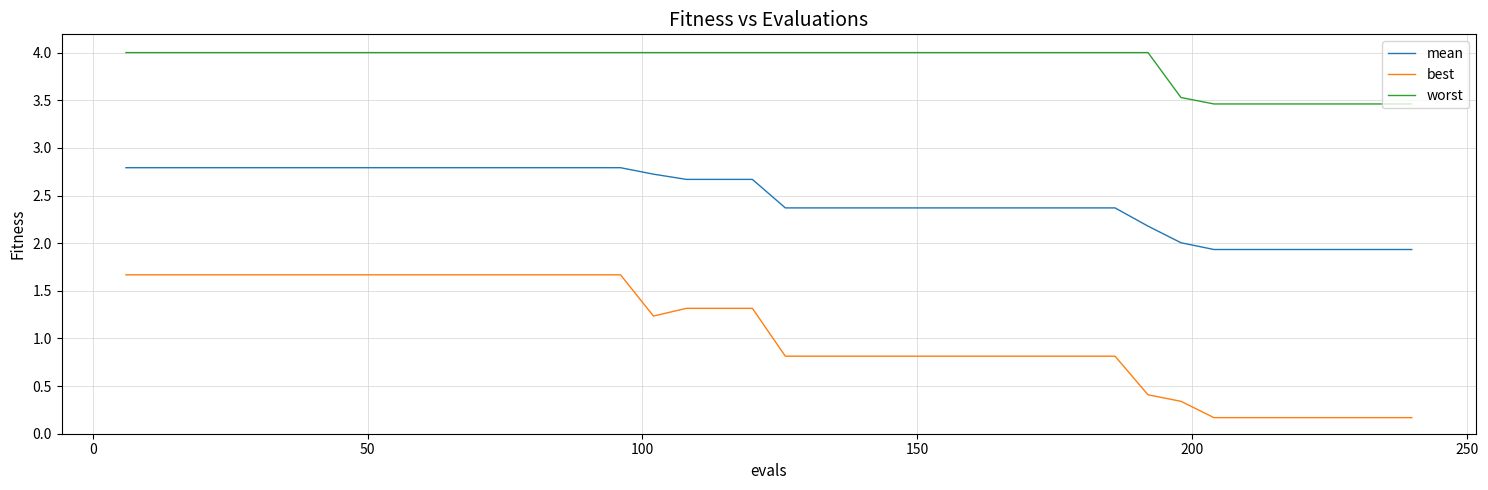

What are all the series names shown in the legend?

mean, best, worst